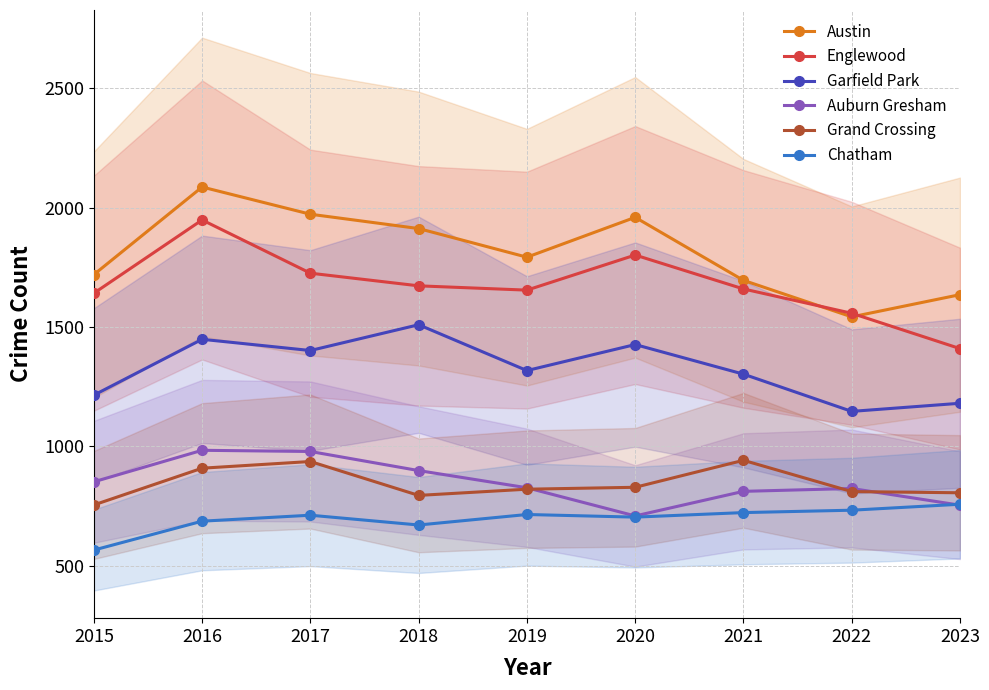

What are all the series names shown in the legend?

Austin, Englewood, Garfield Park, Auburn Gresham, Grand Crossing, Chatham